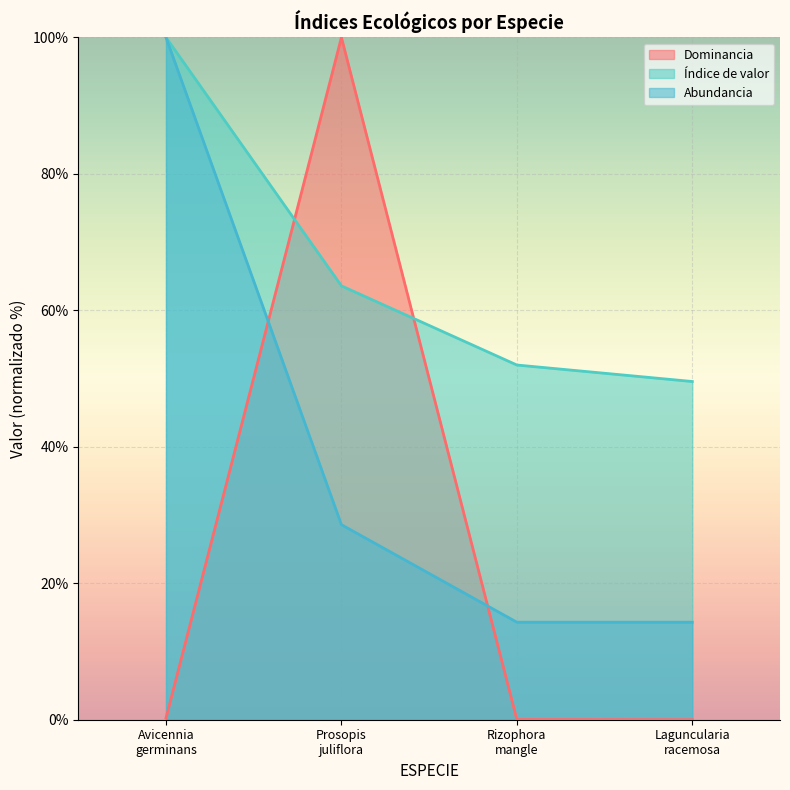

True or false: Índice de valor and Dominancia cross at least once.

True